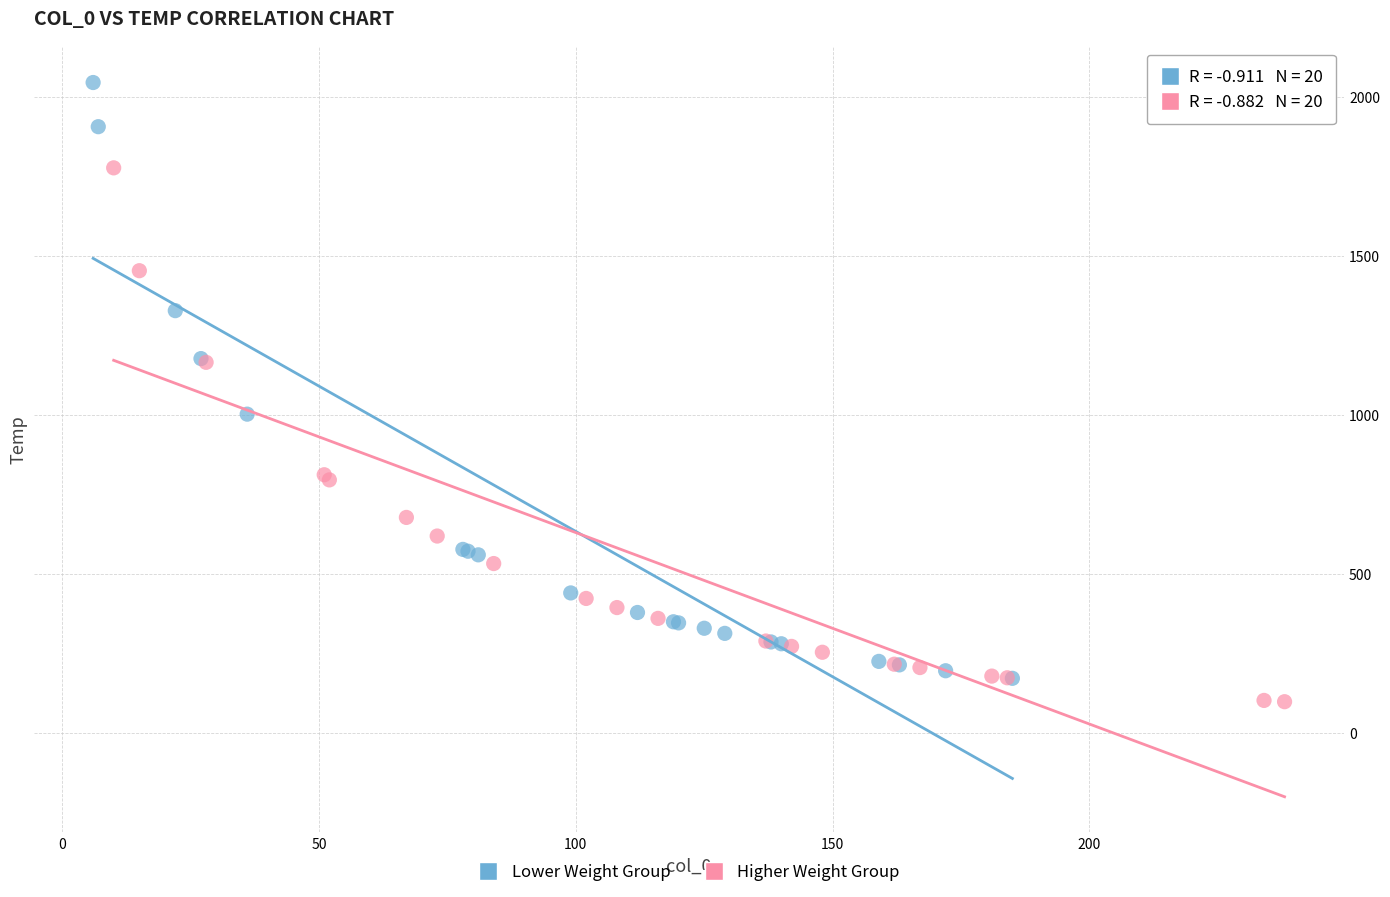

What are all the series names shown in the legend?

Lower Weight Group, Higher Weight Group